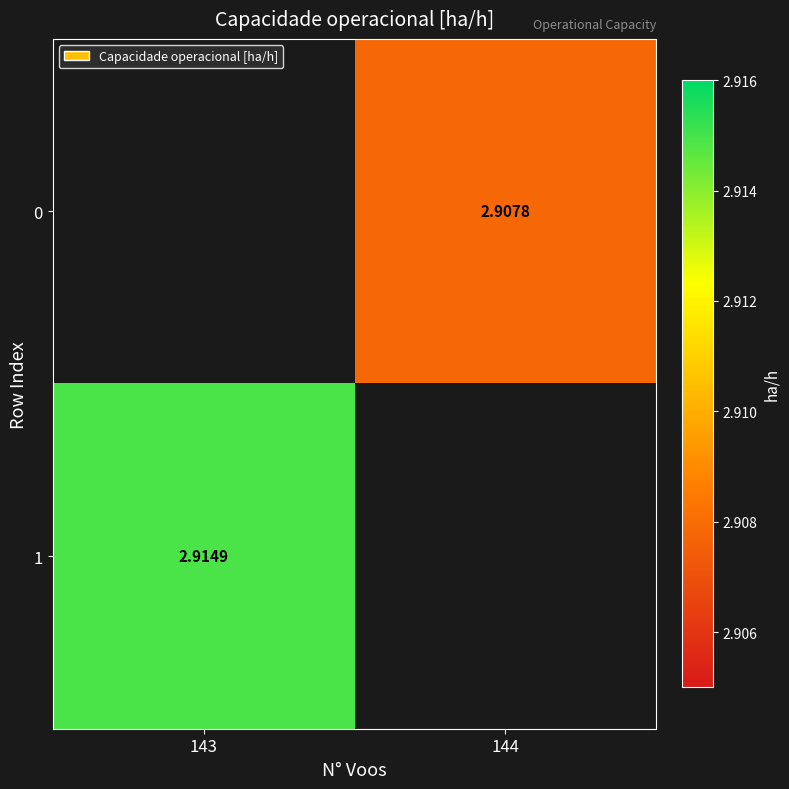

Where does the 0 series first go above 2?

144